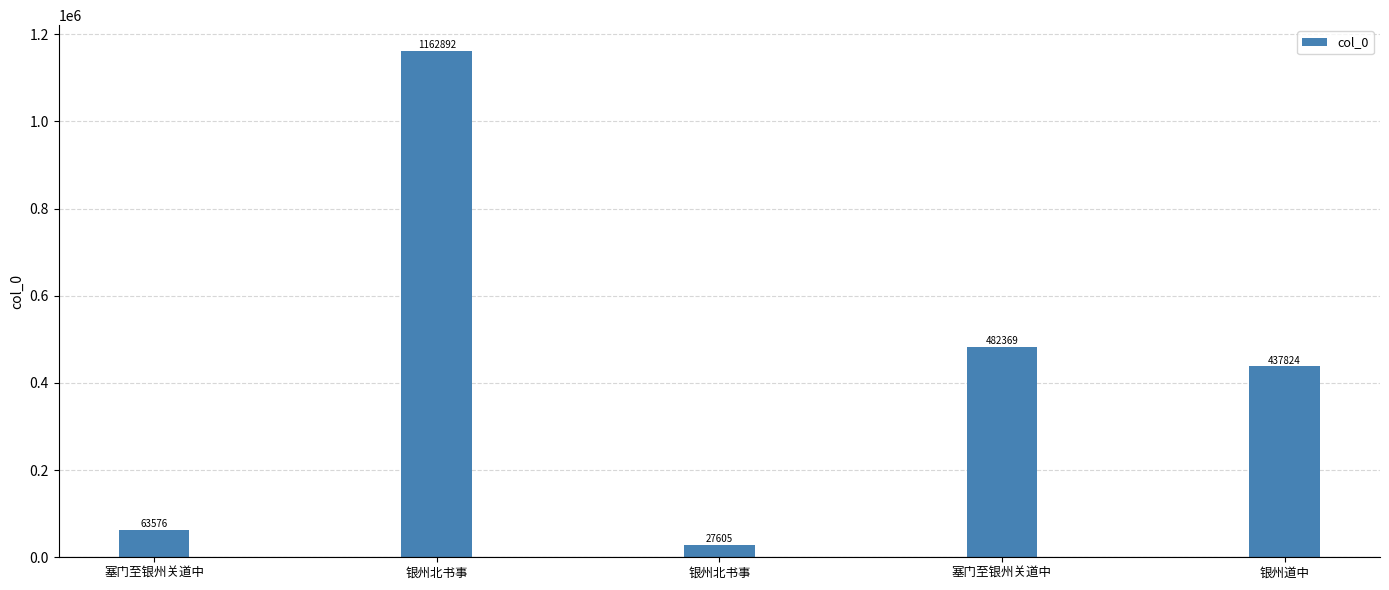

Count the number of categories in the chart.

5